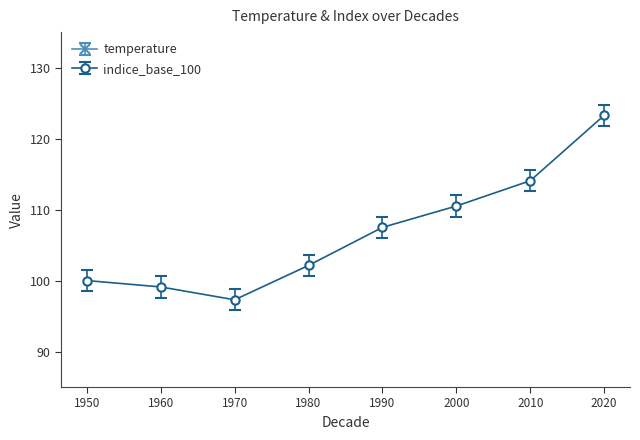

Reading right to left, transcribe all the data shown in this chart.

temperature: 13.9	12.9	12.5	12.1	11.5	11.0	11.2	11.3
indice_base_100: 123.3	114.1	110.5	107.5	102.1	97.3	99.1	100.0